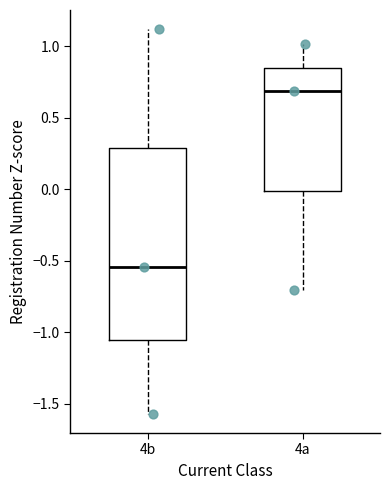

Where does the upper whisker of the box for 4a end on the y-axis? The values are not printed on the chart, so give them approximately, as read against the axis.

1.00